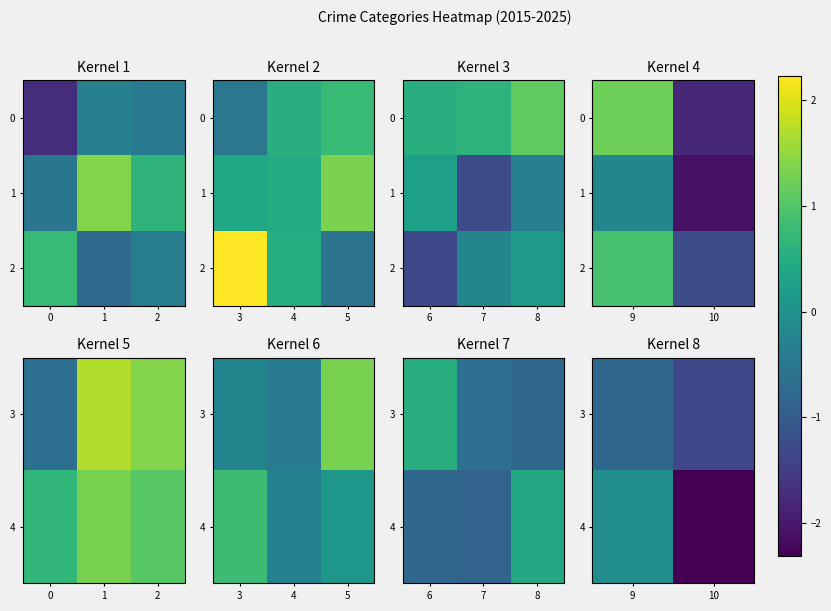

What is the sum of all 2 values?

-0.3